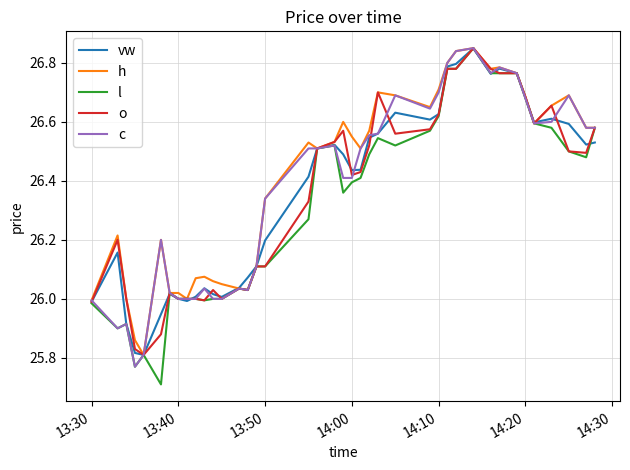

What is the smallest value displayed?

25.7